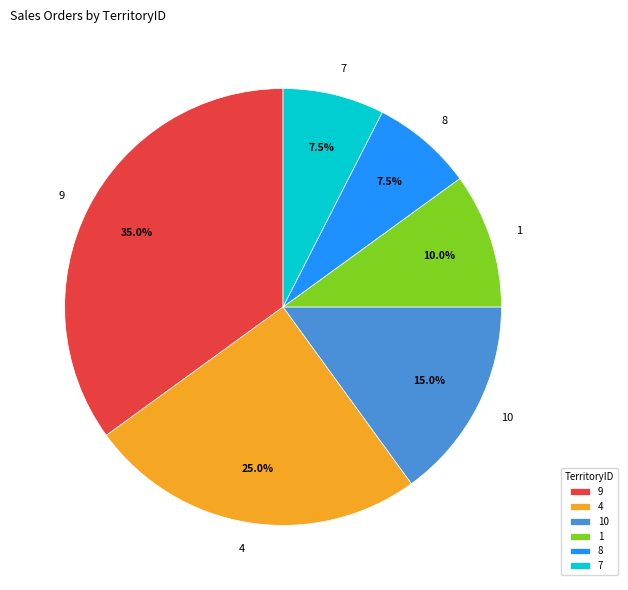

Is there any slice that represents more than half of the pie?

No